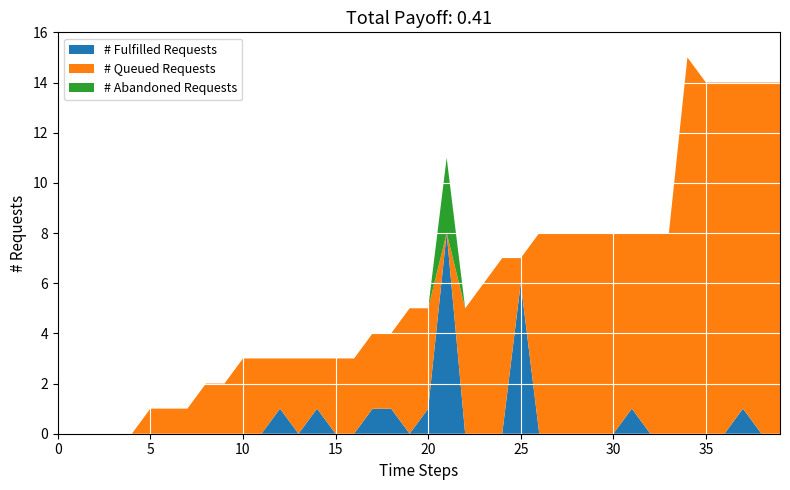

The value of # Fulfilled Requests at 15 is -3. True or false?

False